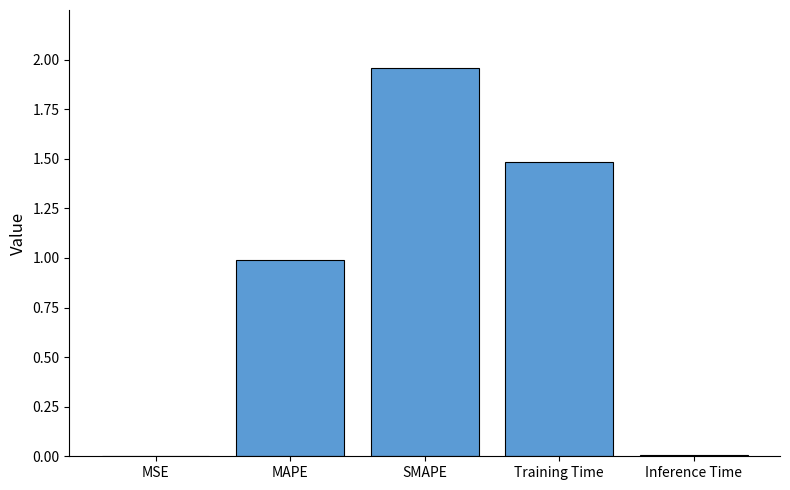

Which has a higher value, MAPE or MSE?

MAPE